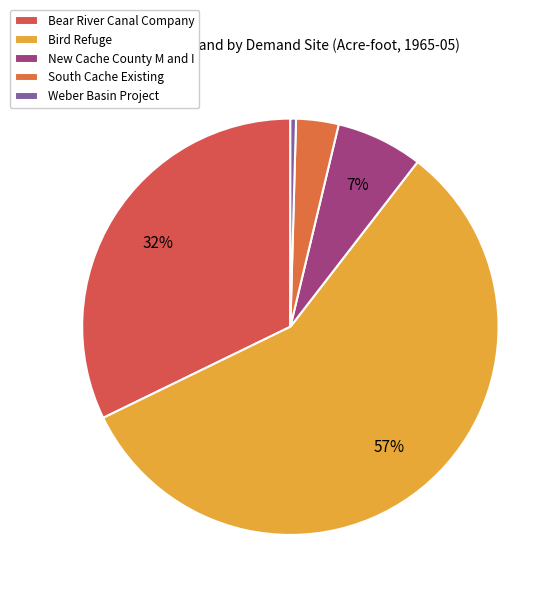

How many slices are in this pie chart?

5